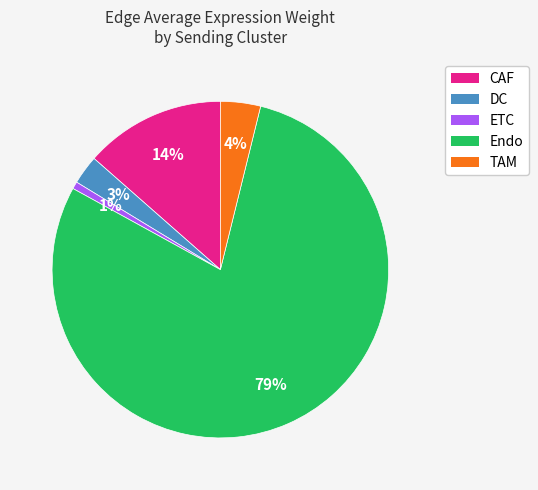

Count the number of slices in the pie.

5